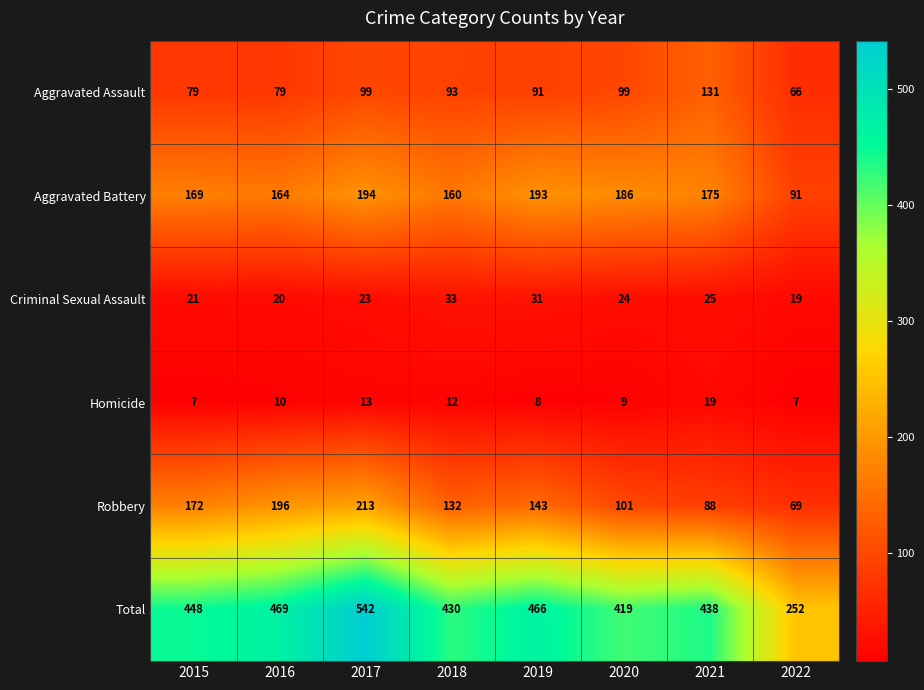

True or false: Robbery has a value of 46 at 2019.

False